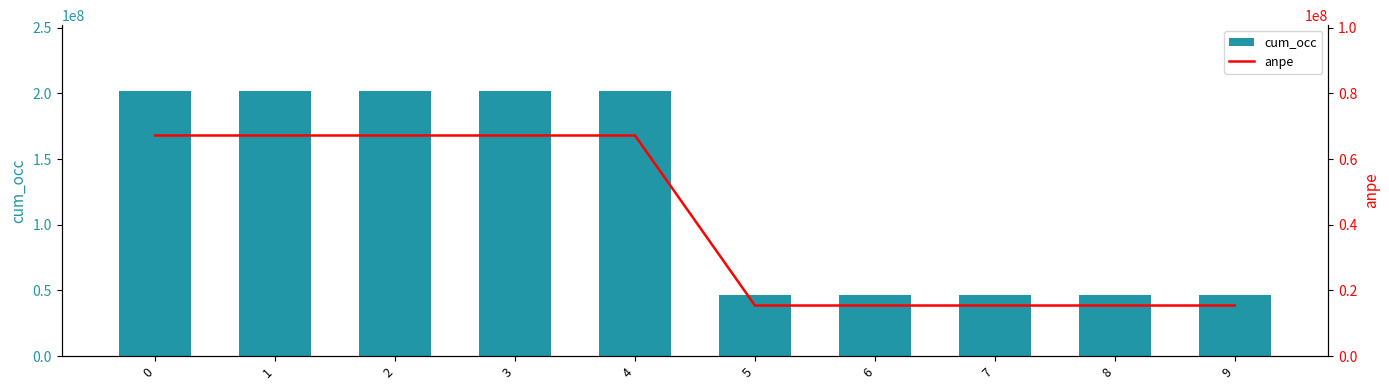

What is the total value across all series at 4?

268800000.0